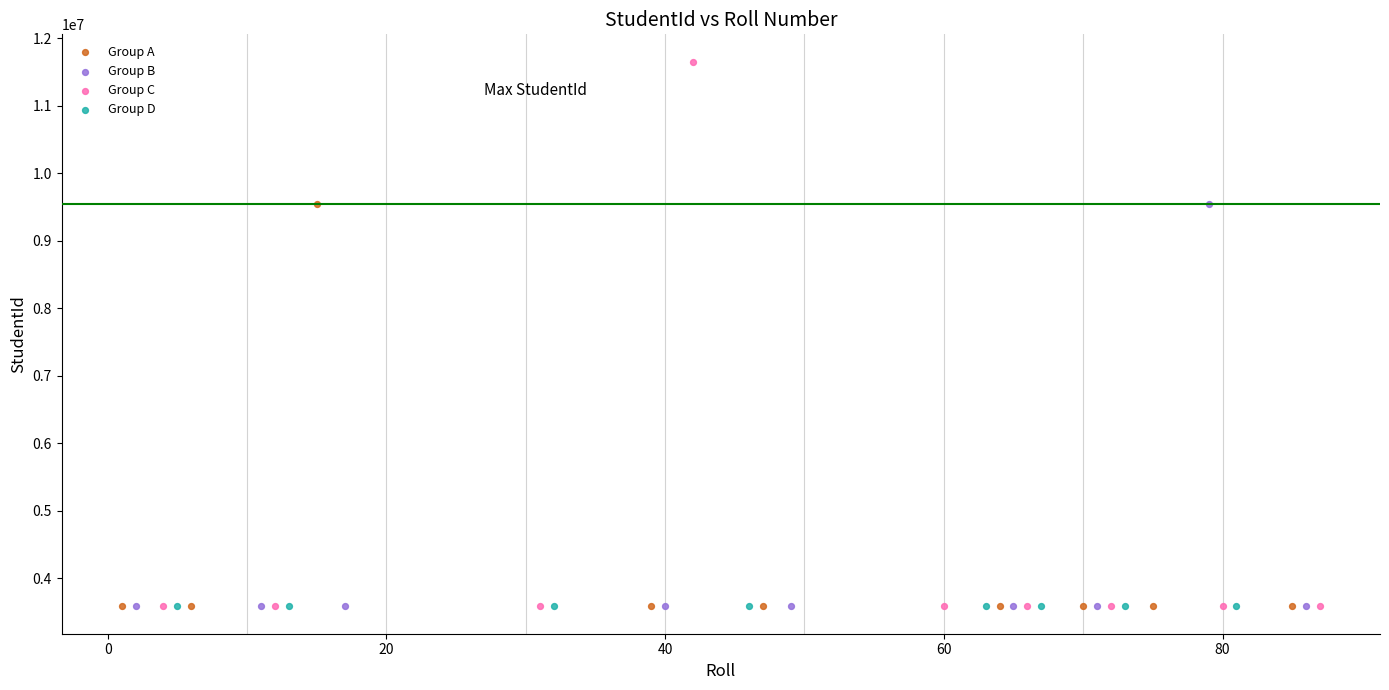

Which series contains the highest Y value?

Group C